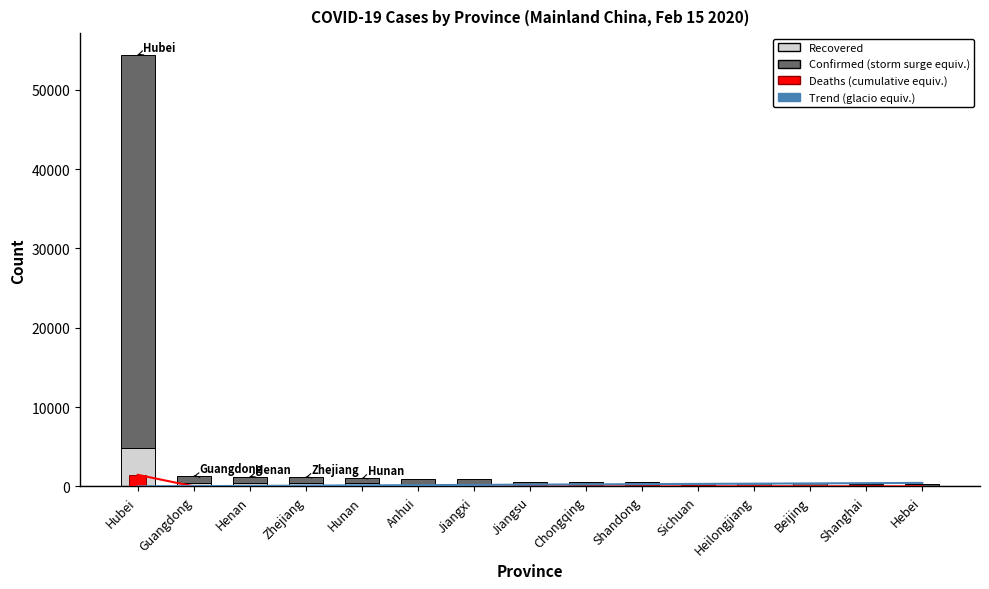

Reading left to right, transcribe all the data shown in this chart.

Recovered: Hubei=4792	Guangdong=400	Henan=388	Zhejiang=419	Hunan=406	Anhui=217	Jiangxi=210	Jiangsu=180	Chongqing=166	Shandong=155	Sichuan=119	Heilongjiang=55	Beijing=98	Shanghai=124	Hebei=97
Confirmed (above recovered): Hubei=49614	Guangdong=894	Henan=824	Zhejiang=743	Hunan=595	Anhui=733	Jiangxi=703	Jiangsu=424	Chongqing=372	Shandong=377	Sichuan=351	Heilongjiang=370	Beijing=277	Shanghai=202	Hebei=194
Deaths: Hubei=1457	Guangdong=2	Henan=13	Zhejiang=0	Hunan=2	Anhui=6	Jiangxi=1	Jiangsu=0	Chongqing=5	Shandong=2	Sichuan=1	Heilongjiang=11	Beijing=4	Shanghai=1	Hebei=3